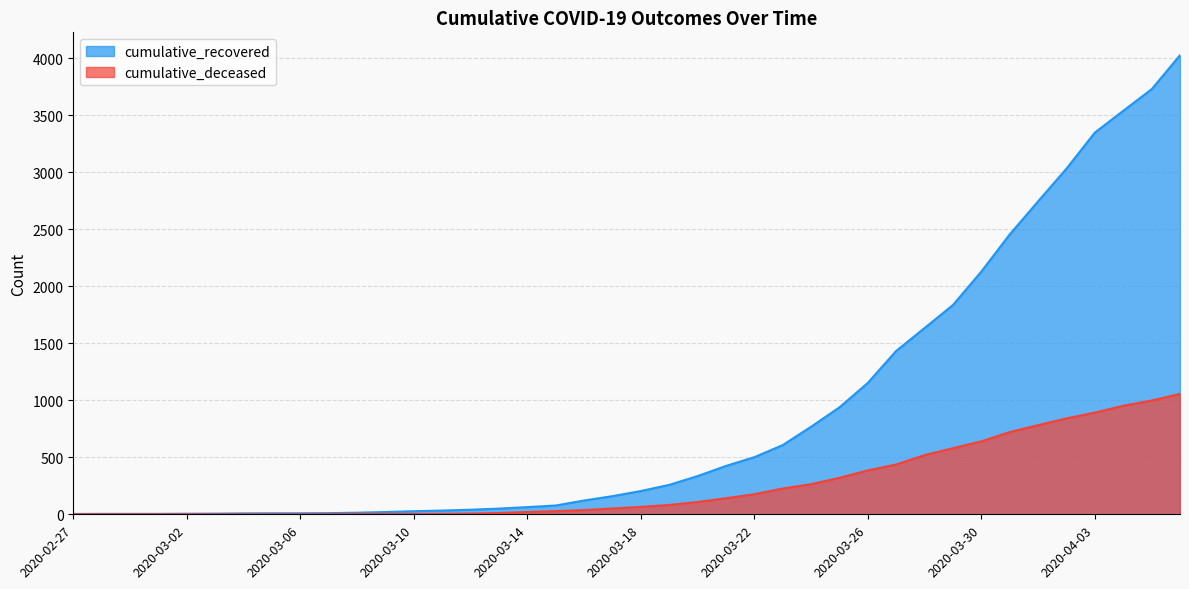

Reading right to left, transcribe all the data shown in this chart.

cumulative_recovered: 4026	3728	3539	3348	3032	2745	2455	2129	1836	1634	1433	1153	938	768	607	501	424	335	258	204	159	121	77	63	50	40	33	27	20	14	10	9	9	8	6	5	4	4	4	3
cumulative_deceased: 1056	998	952	892	841	782	721	640	580	519	437	385	320	264	226	176	141	108	82	65	51	37	28	20	11	6	4	2	2	2	1	0	0	0	0	0	0	0	0	0